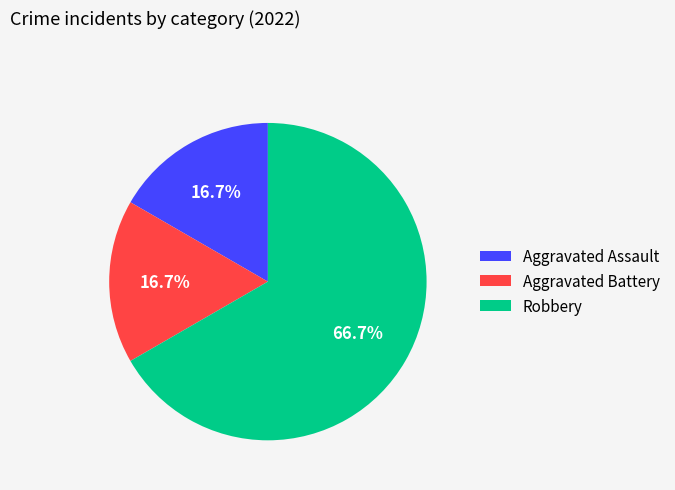

What is the largest slice in the pie chart?

Robbery